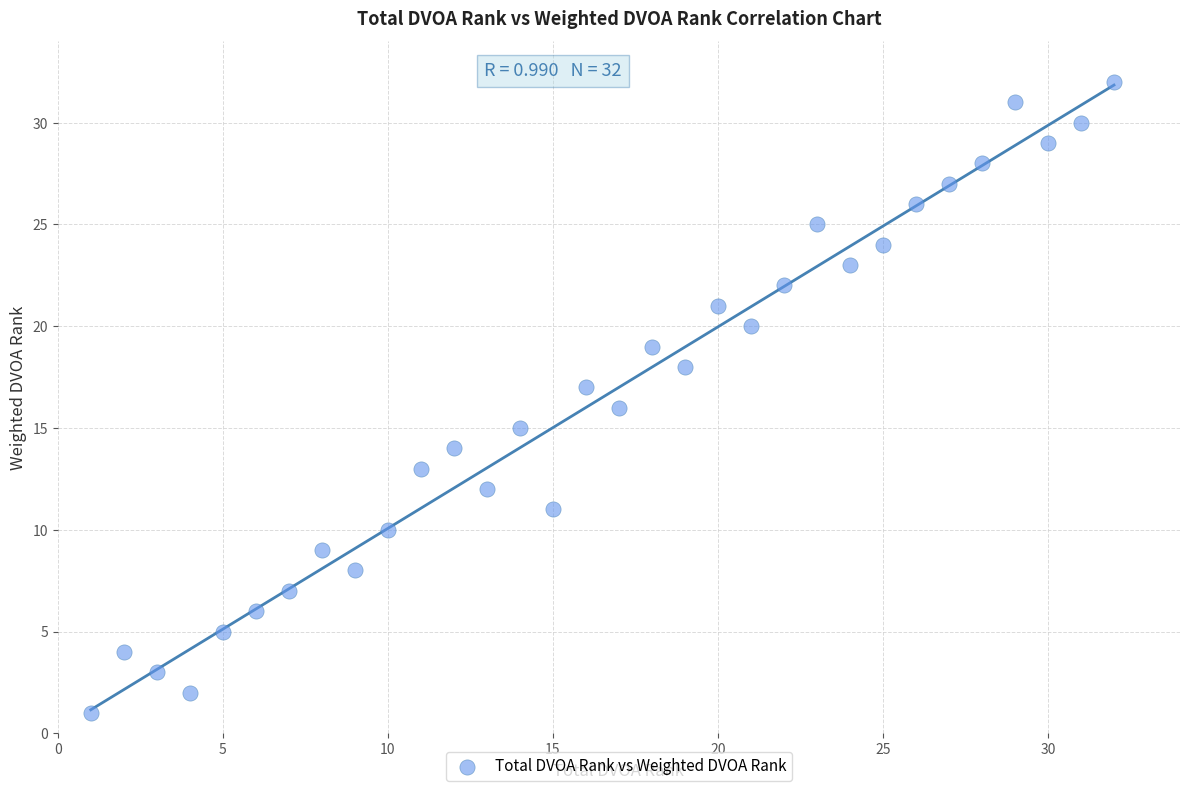

What is the range of Y values (max minus min)?

31